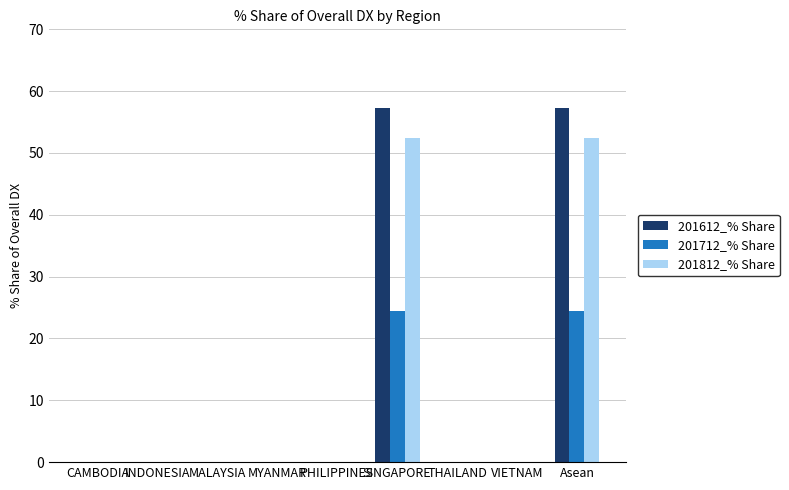

How many distinct data groups are displayed?

3